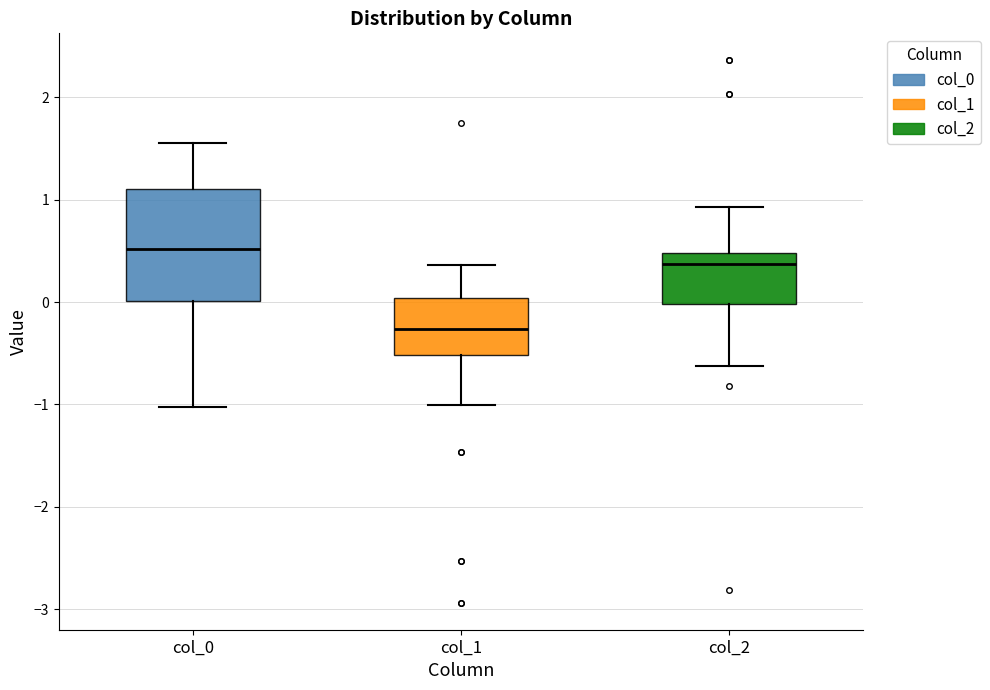

Which box has the highest median line?

col_0